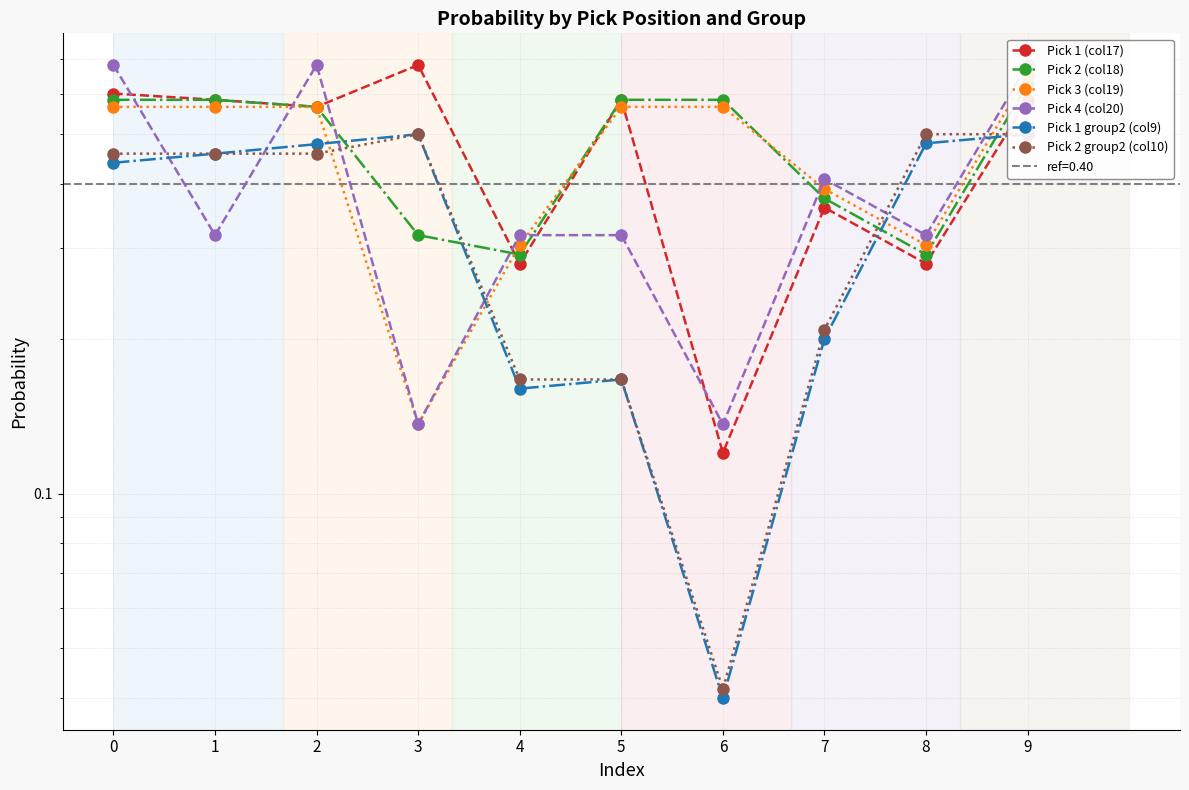

Which category has the highest value in the Pick 1 (col17) series?

3